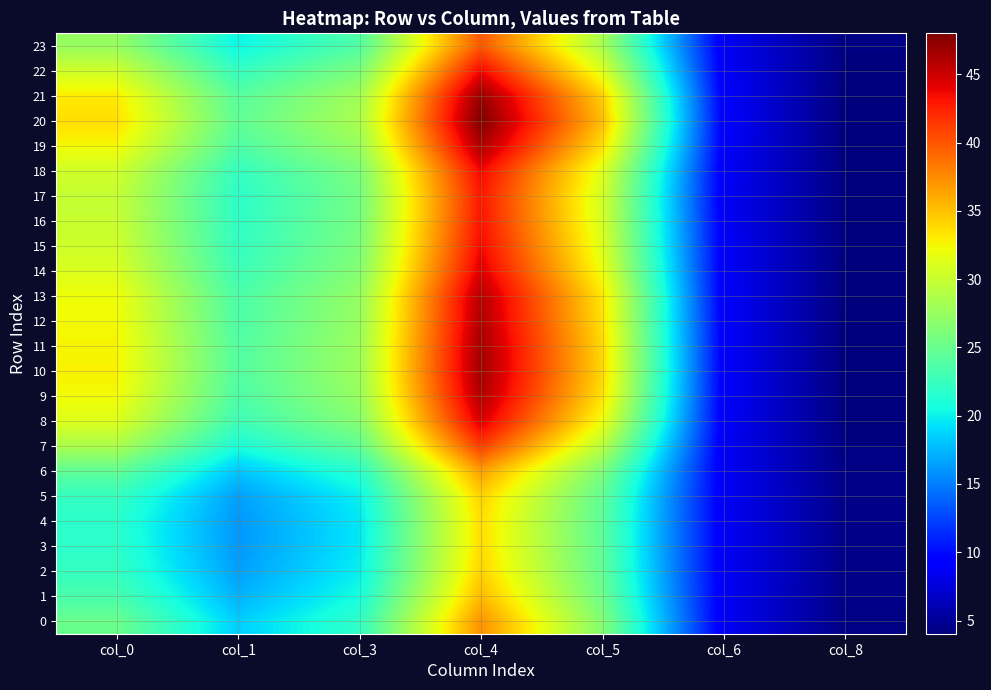

What is the smallest value displayed?

4.0